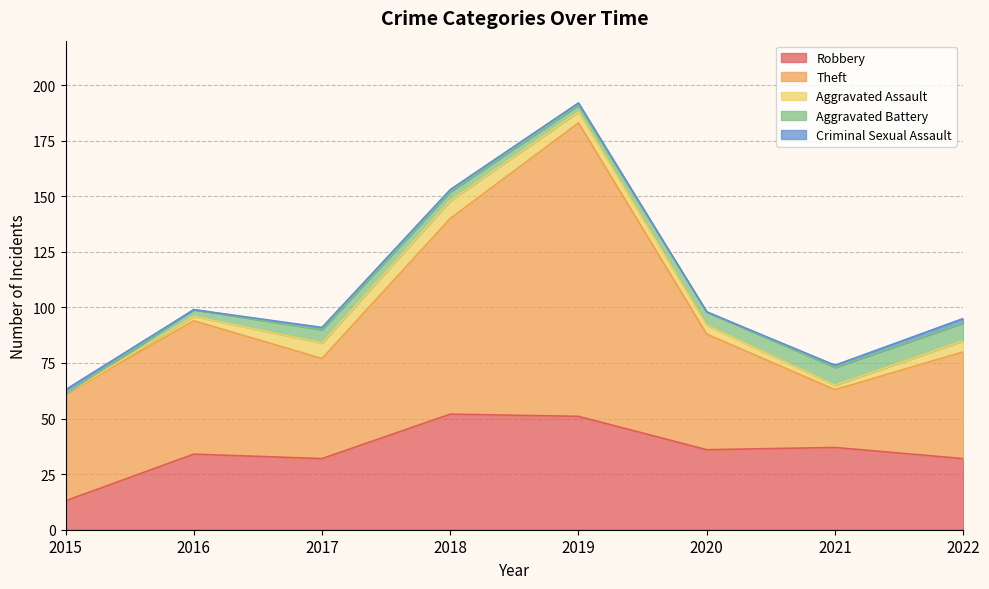

How many values in the Robbery series exceed 36?

3